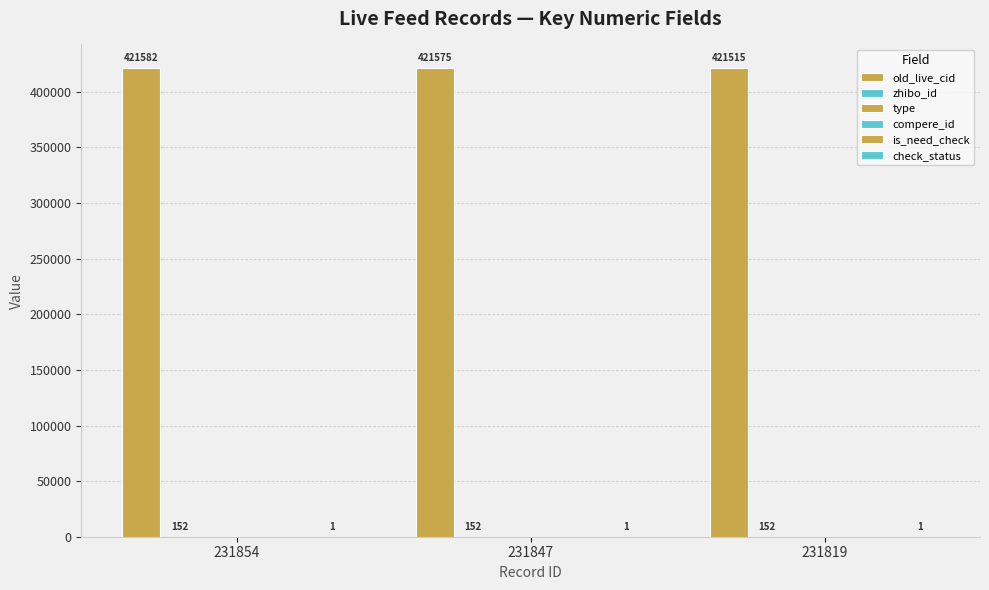

Does the chart contain stacked bars?

No